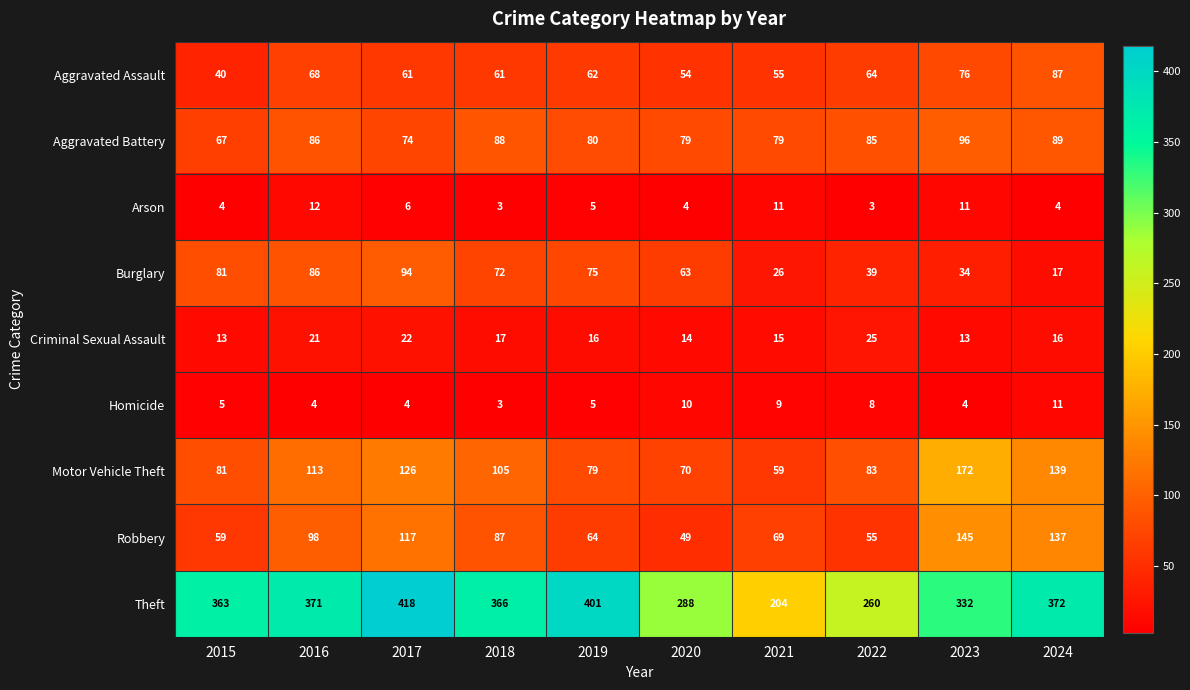

What is the total value across all series at 2020?

631